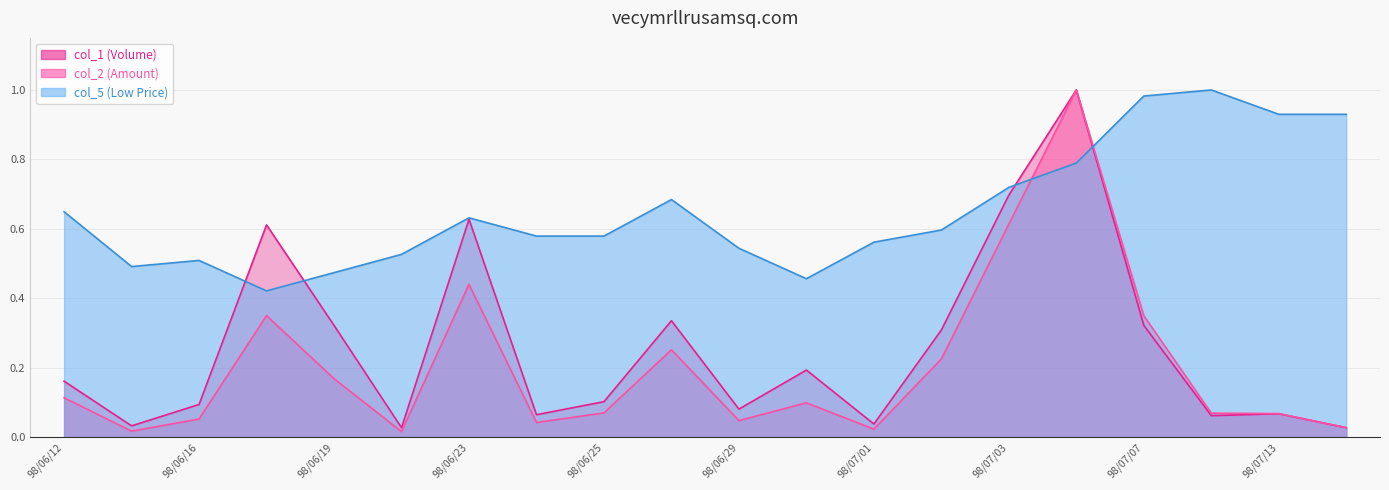

True or false: col_2 and col_1 cross at least once.

False